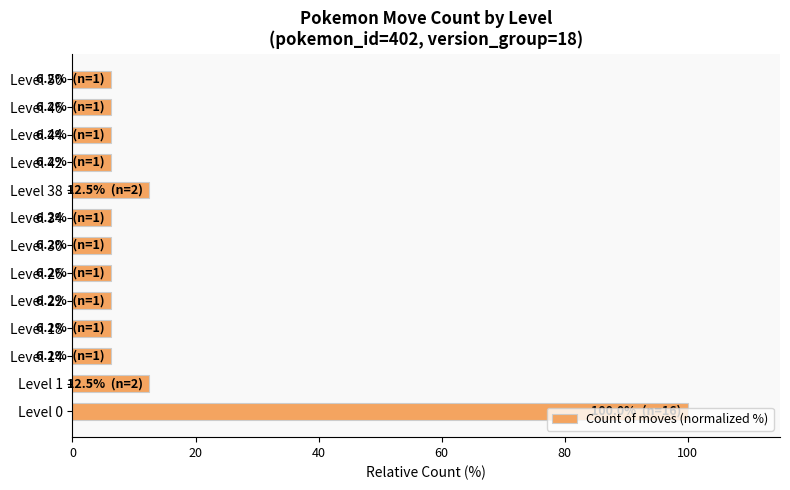

What is the maximum value shown in the chart?

100.0